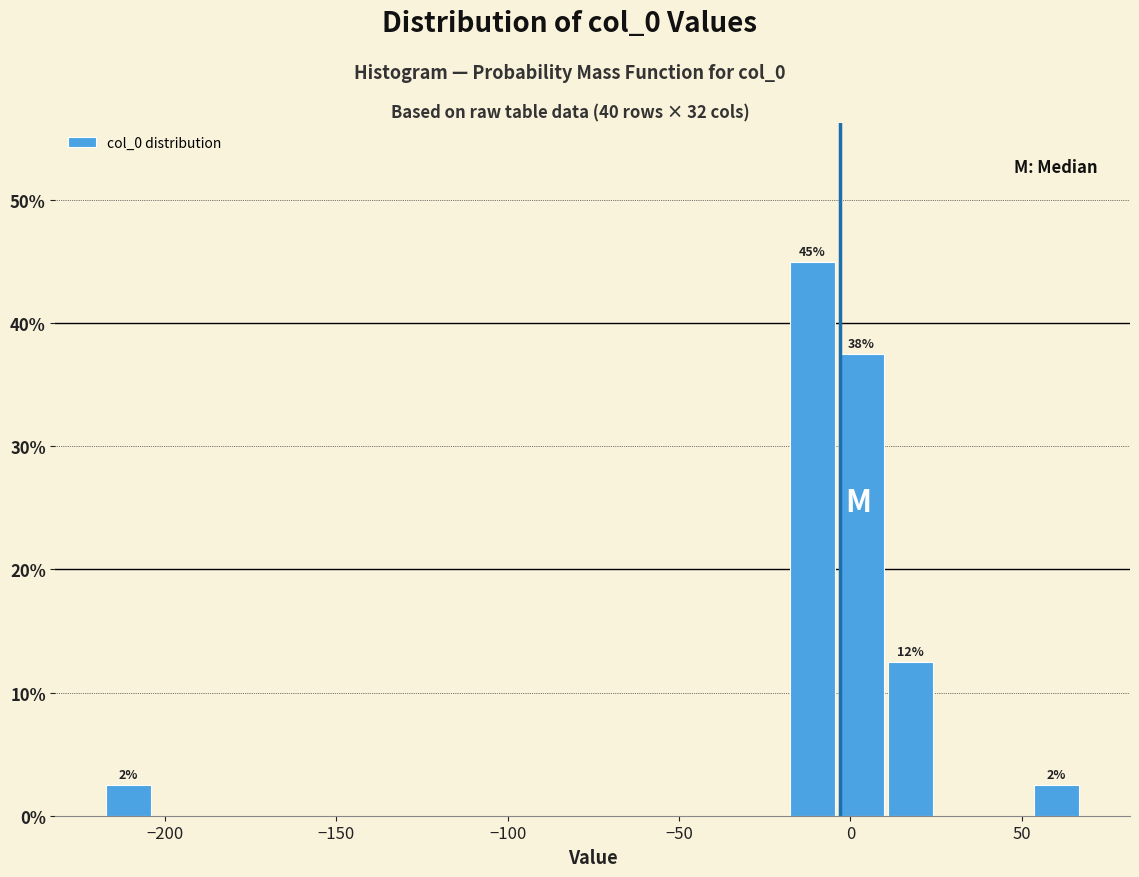

Around what value on the x-axis is the tallest bar? Give the approximate position of its centre, as read against the axis.

-10